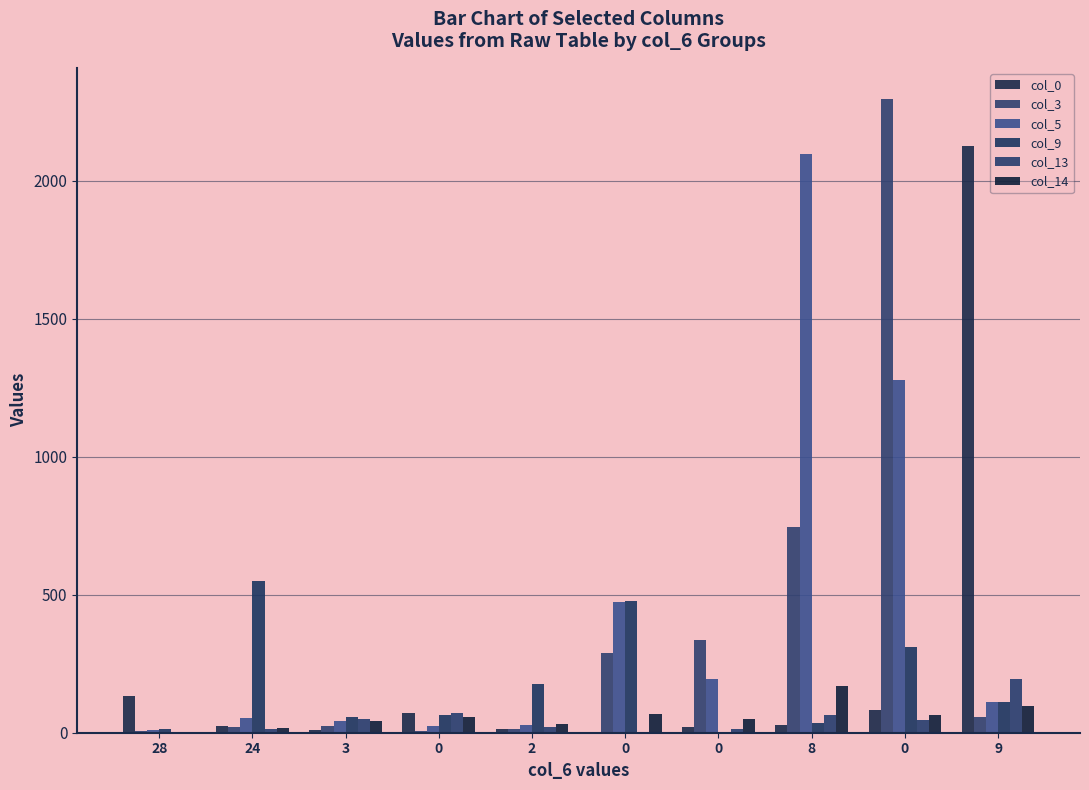

Are the bars grouped side by side (vs. stacked)?

Yes